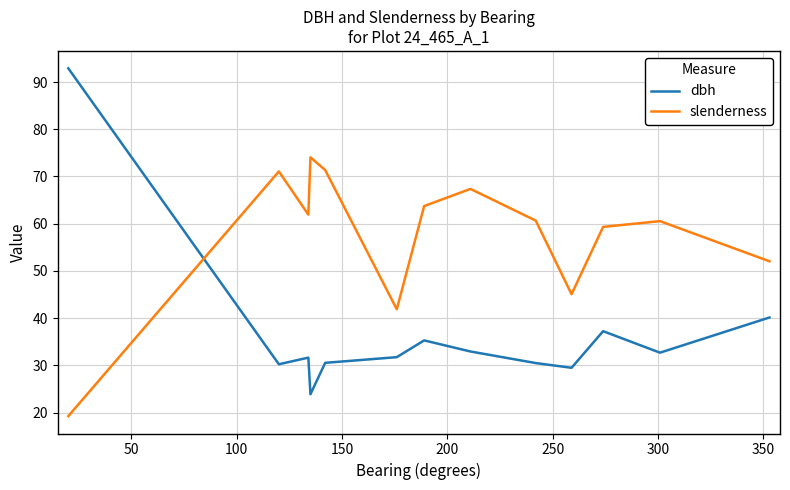

List the series in order of their peak value, highest first.

dbh, slenderness